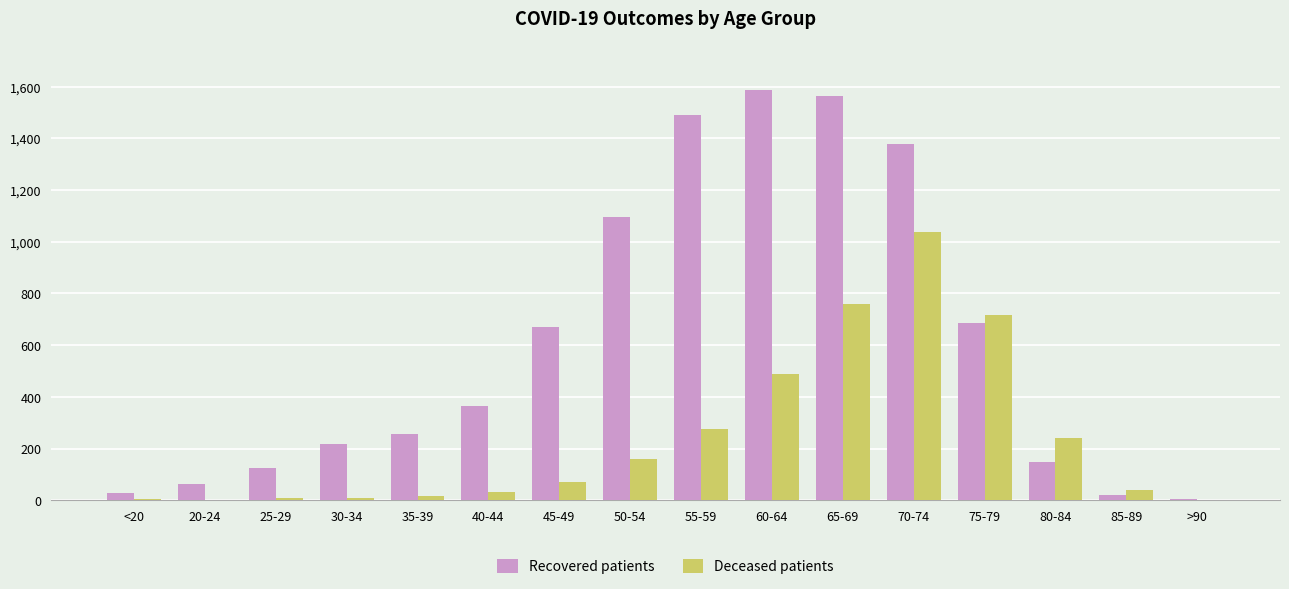

Is it true that Recovered patients equals 256 at 35-39?

True